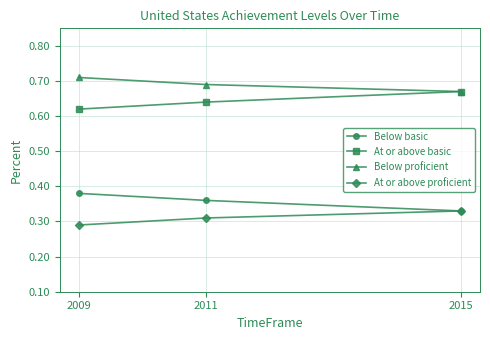

How many Below basic values are between 0 and 1?

3